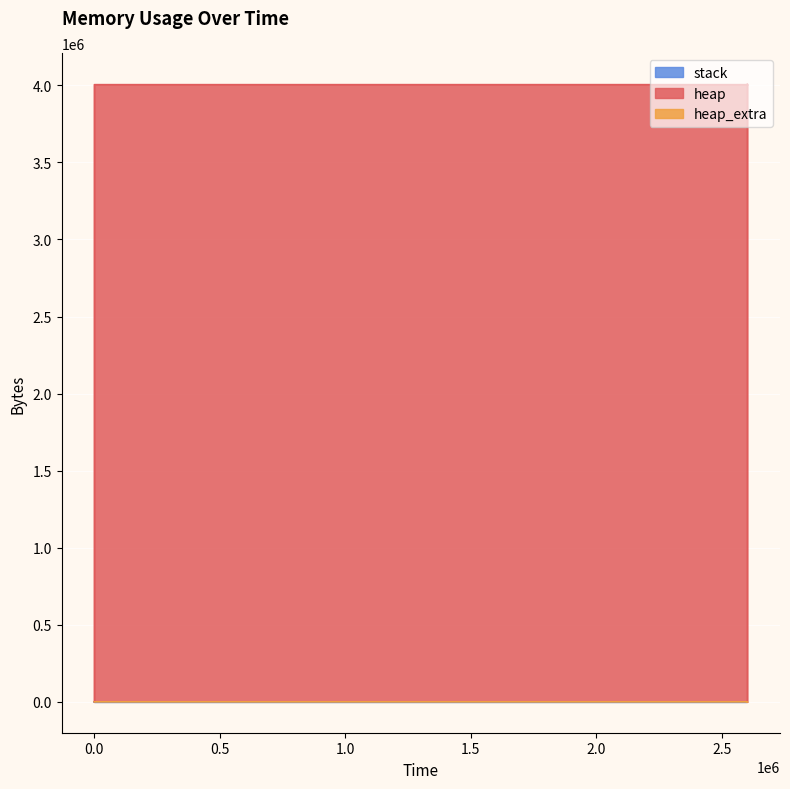

Reading left to right, list all the values displayed in this chart.

heap: 0	472	4568	4004568	4004636	4005108	4009204	4009204	4005108	4004636	4000540	4000068	4000000	0
heap_extra: 0	16	24	32	52	68	76	76	68	52	44	28	8	0